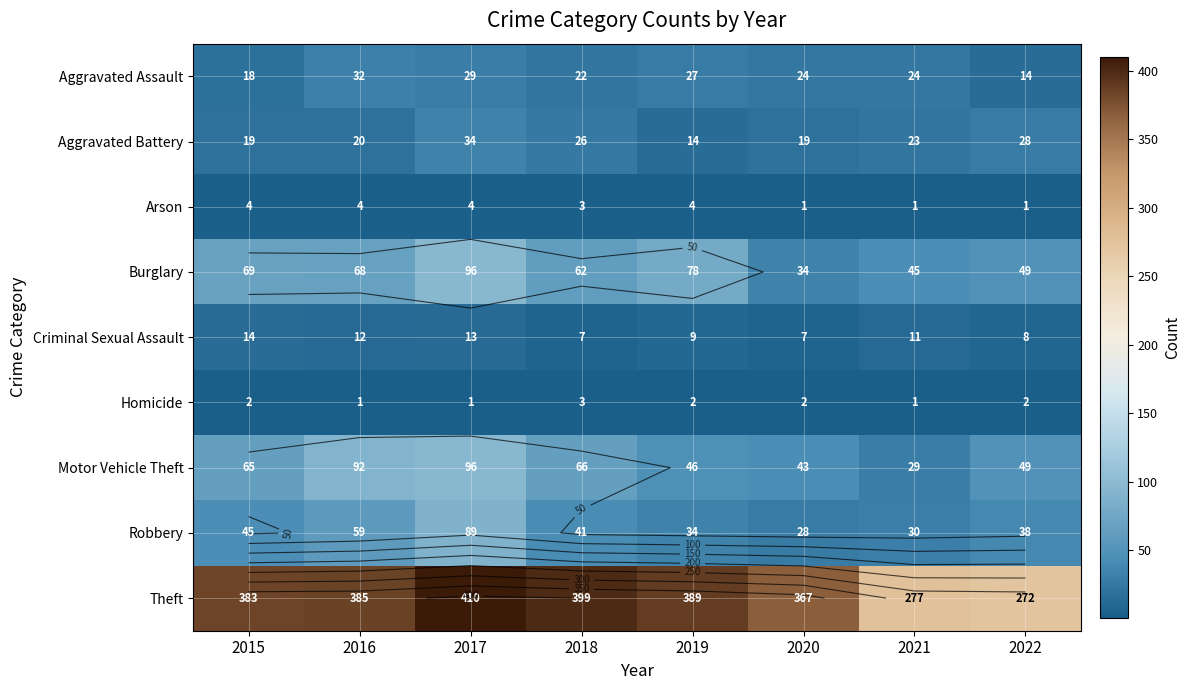

Rank the series at 2016 from highest to lowest value.

Theft, Motor Vehicle Theft, Burglary, Robbery, Aggravated Assault, Aggravated Battery, Criminal Sexual Assault, Arson, Homicide